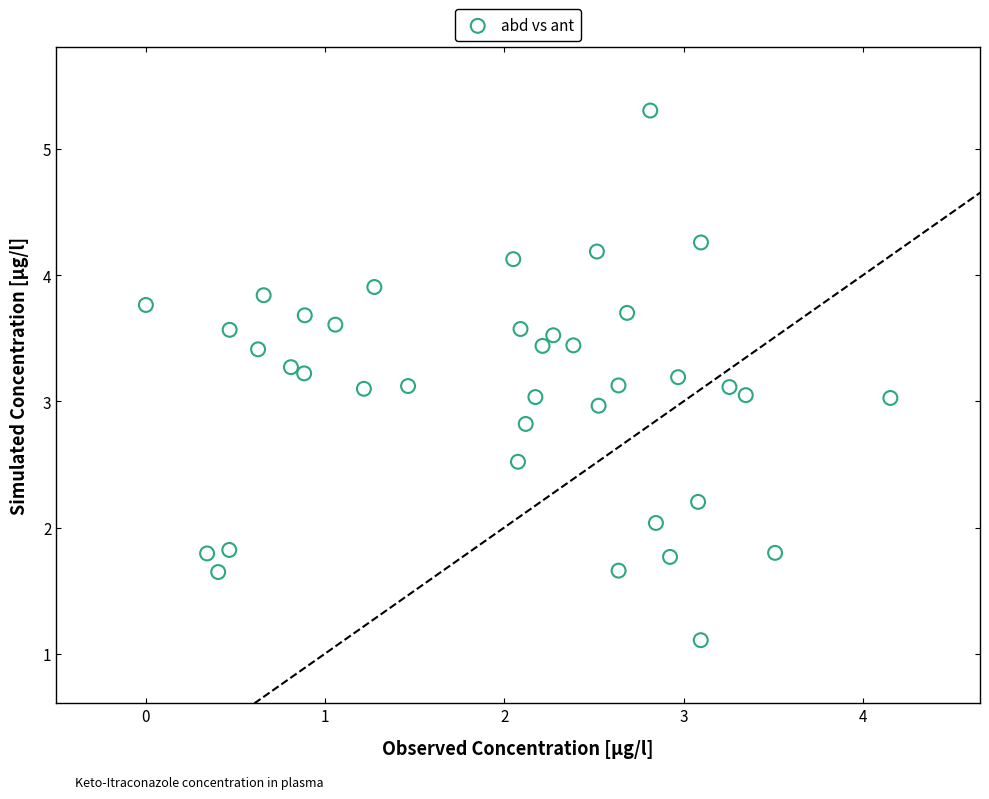

What is the range of Y values (max minus min)?

4.2